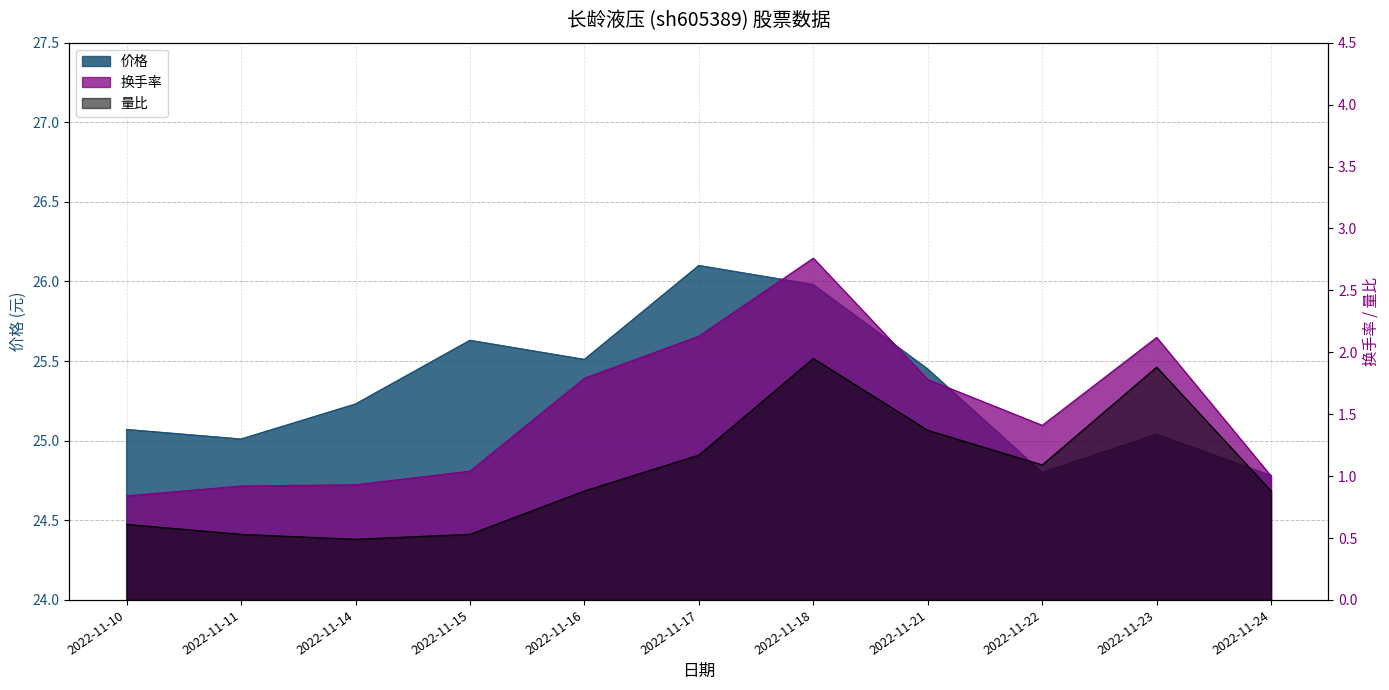

How many categories are shown in the chart?

11